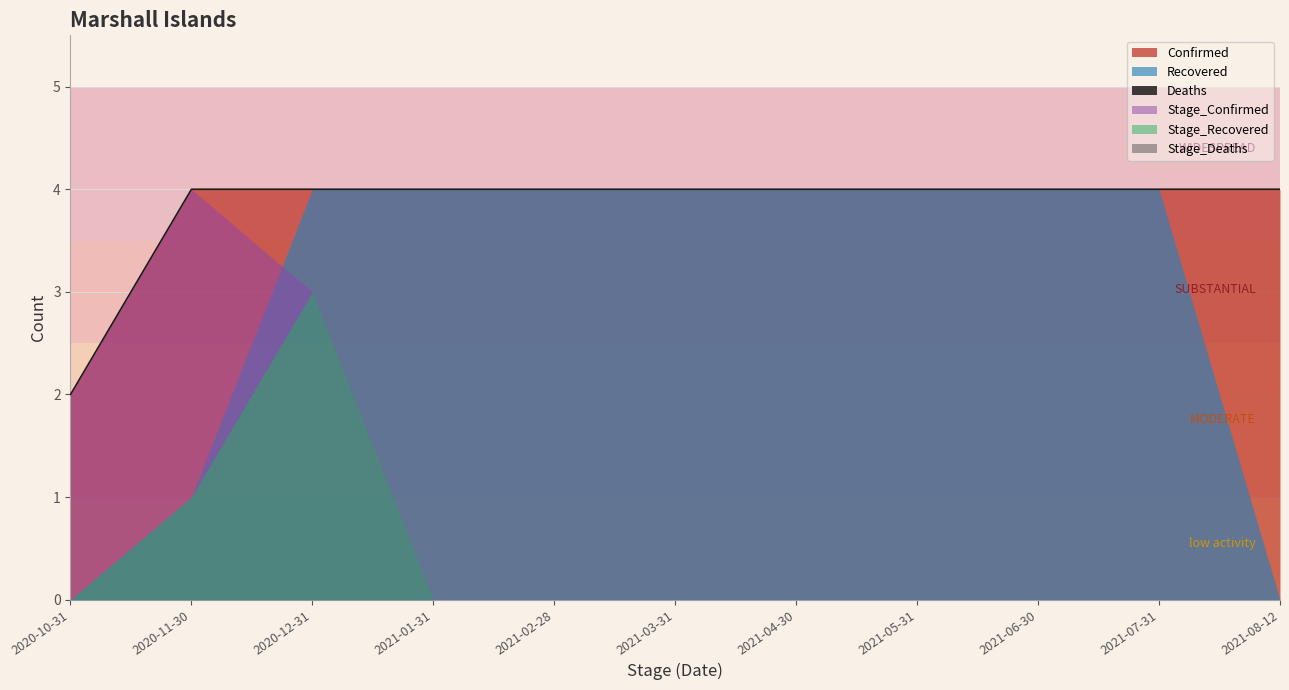

Reading left to right, list all the values displayed in this chart.

Confirmed: 2	4	4	4	4	4	4	4	4	4	4
Recovered: 0	1	4	4	4	4	4	4	4	4	0
Deaths: 0	0	0	0	0	0	0	0	0	0	0
Stage_Confirmed: 2	4	3	0	0	0	0	0	0	0	0
Stage_Recovered: 0	1	3	0	0	0	0	0	0	0	0
Stage_Deaths: 0	0	0	0	0	0	0	0	0	0	0